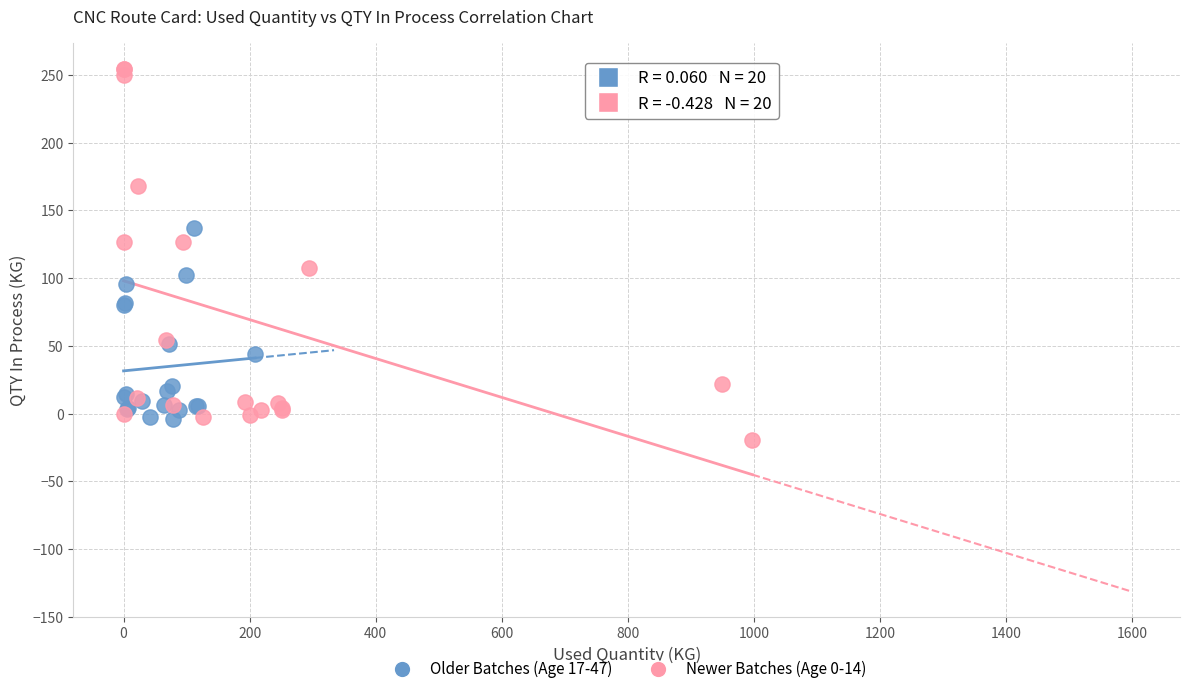

Which series has the largest Y range (max minus min)?

Newer Batches (Age 0-14)